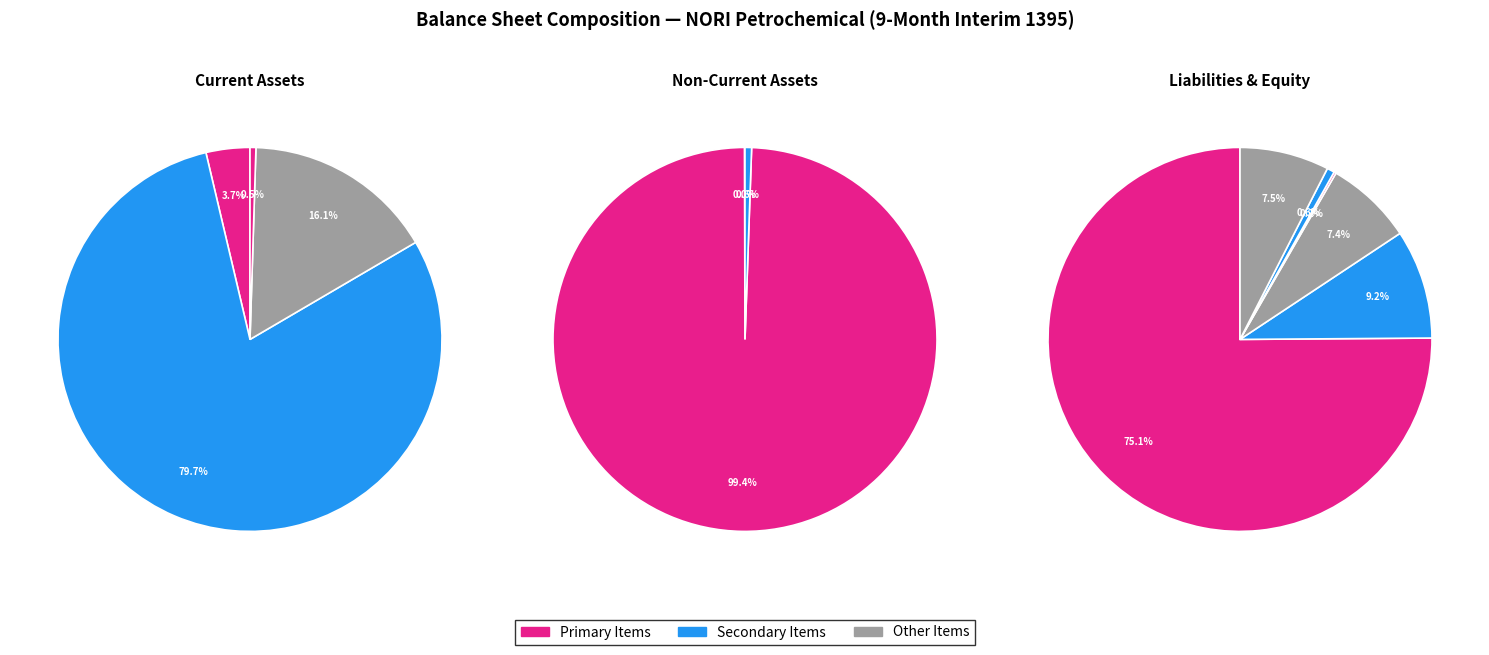

Count the number of slices in the pie.

13